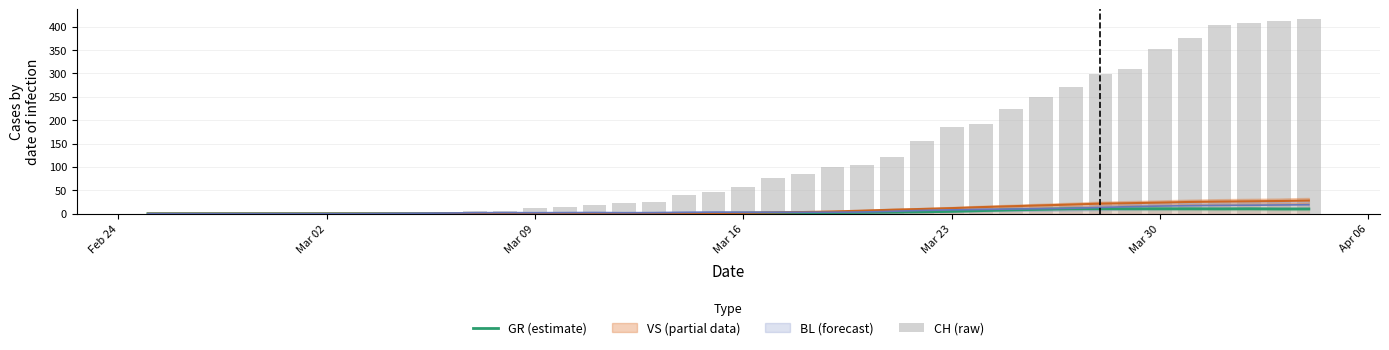

Which category has the lowest value in the GR (estimate) series?

Feb 24